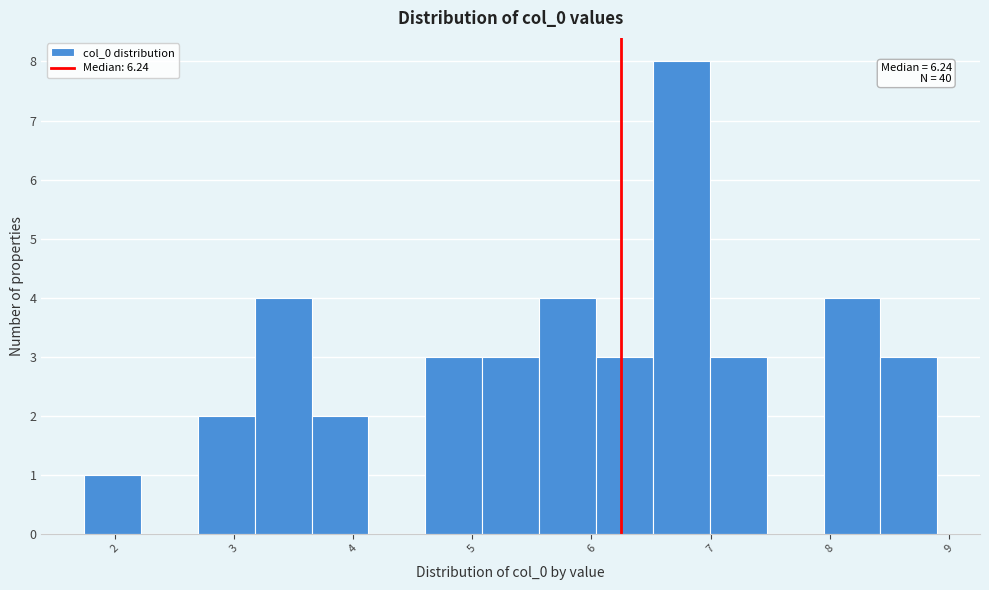

Which range on the x-axis has the tallest bar?

6.5 to 7.0